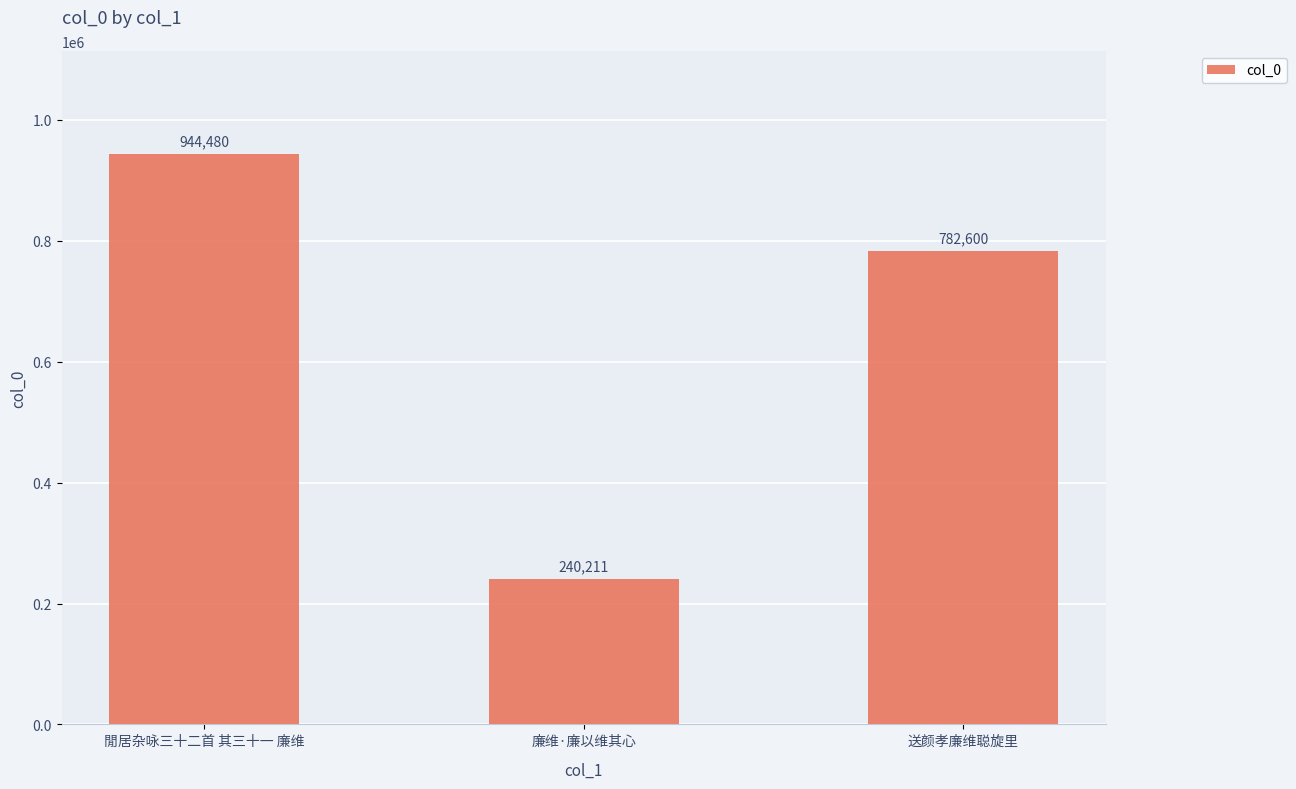

What is the greatest value displayed?

944480